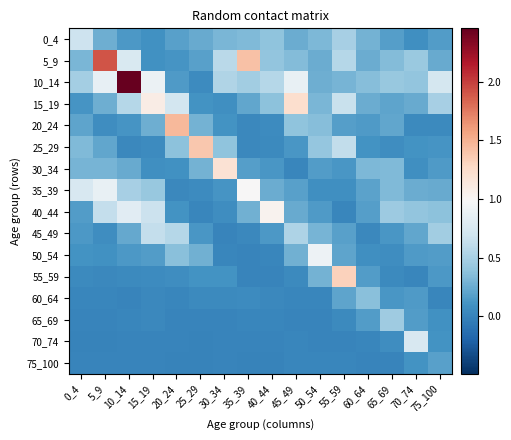

How many distinct data groups are displayed?

16